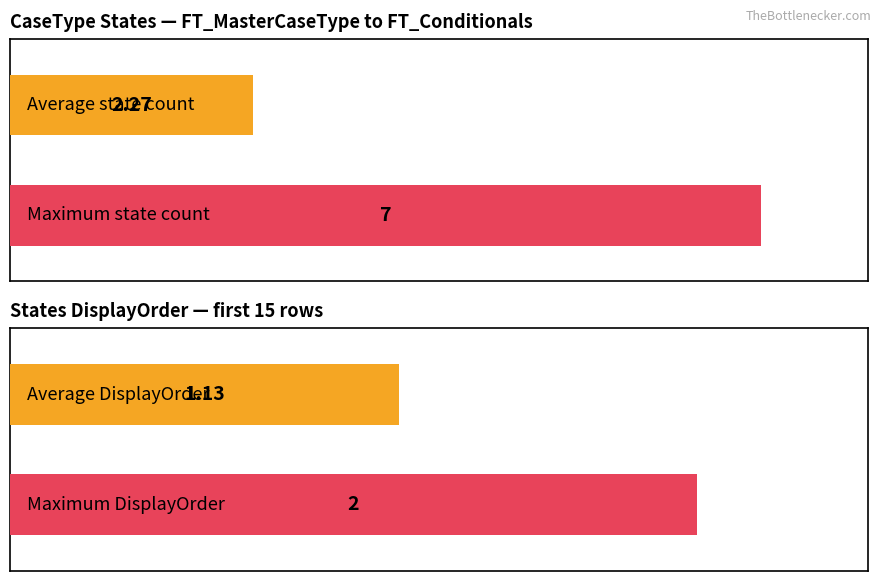

Is it true that DisplayOrder equals 1 at CaseCreated?

False